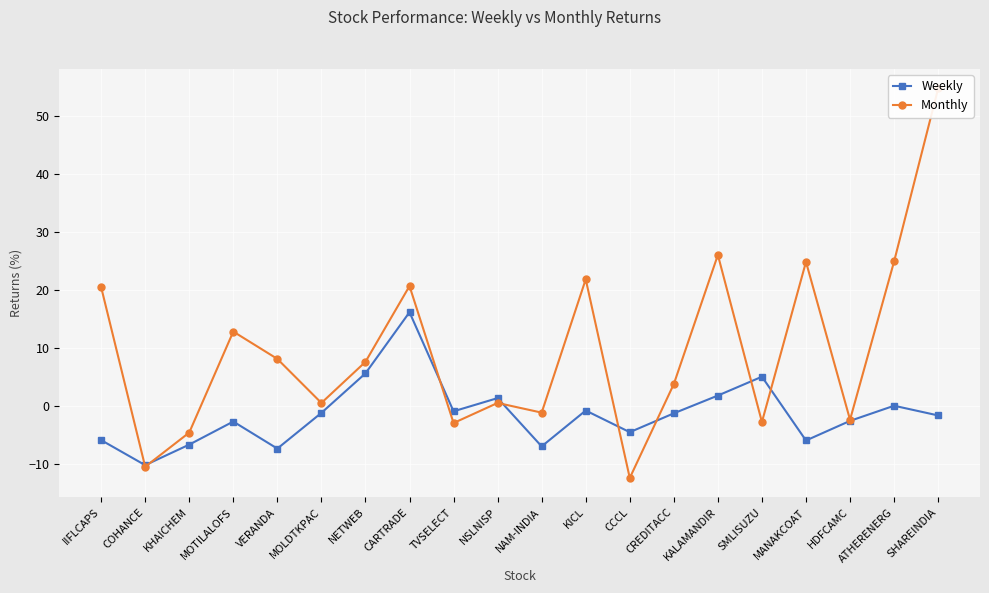

Reading left to right, list all the values displayed in this chart.

Weekly: -5.9	-10.3	-6.7	-2.7	-7.4	-1.2	5.6	16.1	-1.0	1.3	-7.0	-0.8	-4.6	-1.3	1.7	5.0	-6.0	-2.6	-0.0	-1.7
Monthly: 20.5	-10.5	-4.6	12.8	8.1	0.5	7.6	20.6	-3.0	0.5	-1.2	21.8	-12.5	3.7	26.0	-2.8	24.8	-2.4	24.9	54.7